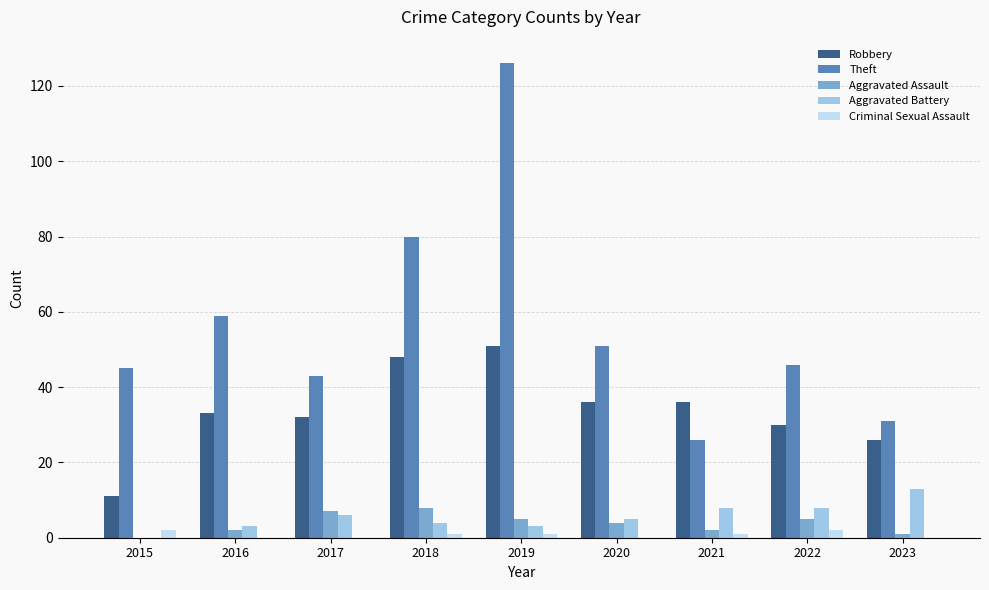

Which category has the highest value in the Robbery series?

2019